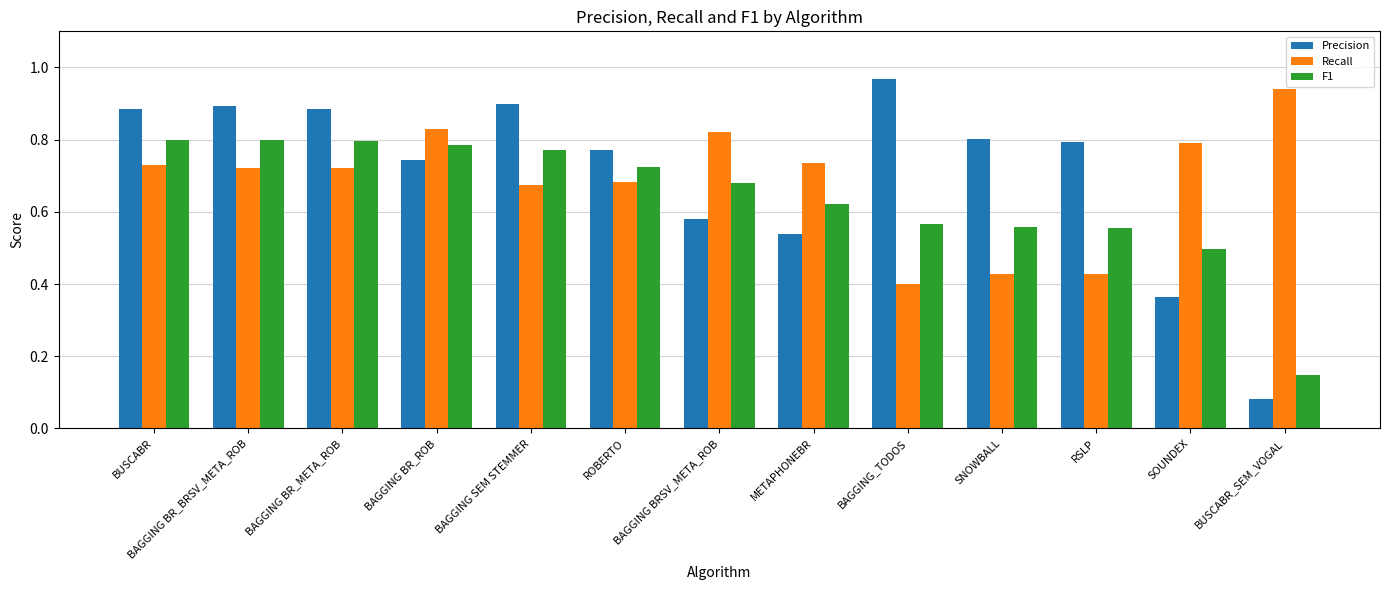

Which label corresponds to the smallest value in the chart?

BUSCABR_SEM_VOGAL